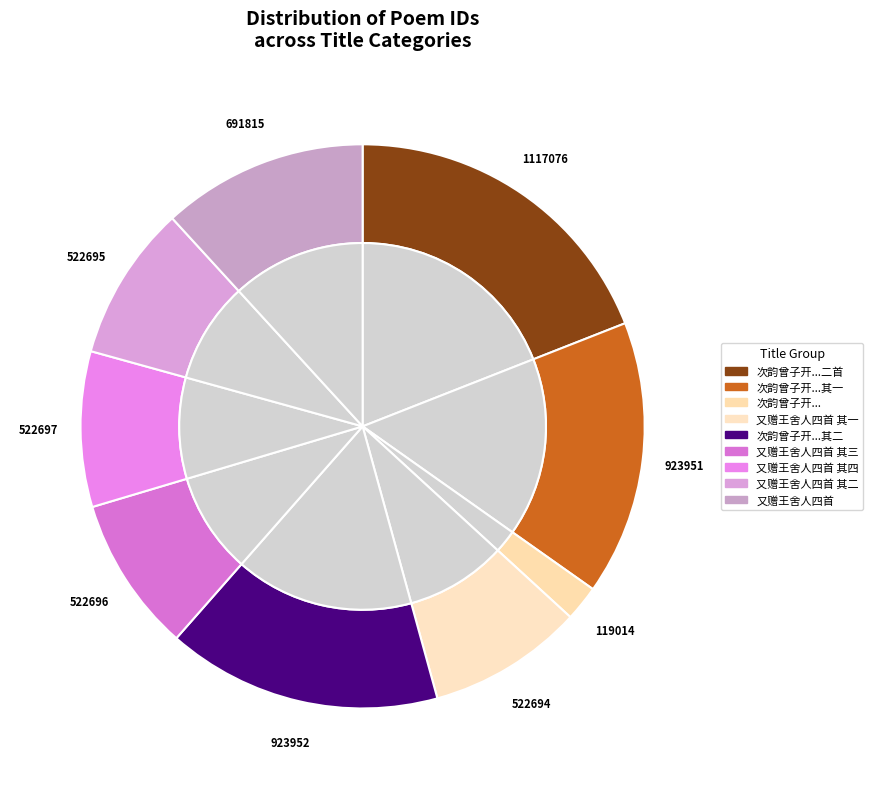

To the nearest percent, what is the difference between the largest and smallest slice percentages?

17%